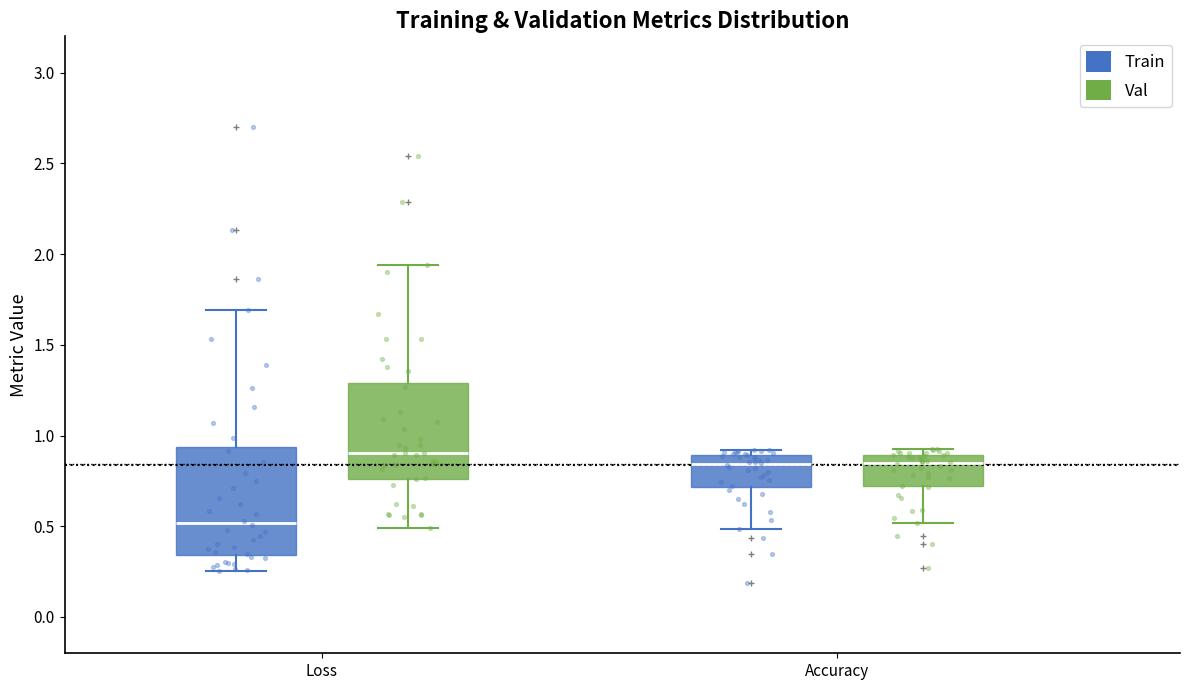

Where is the upper edge of the box for Accuracy (Train) on the y-axis? The values are not printed on the chart, so give them approximately, as read against the axis.

0.90